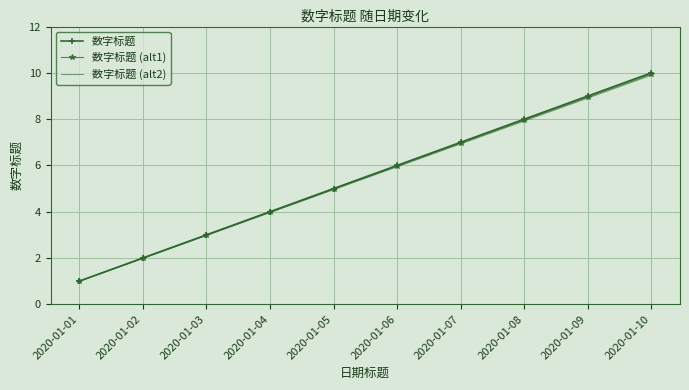

Which series has the widest spread of values?

数字标题